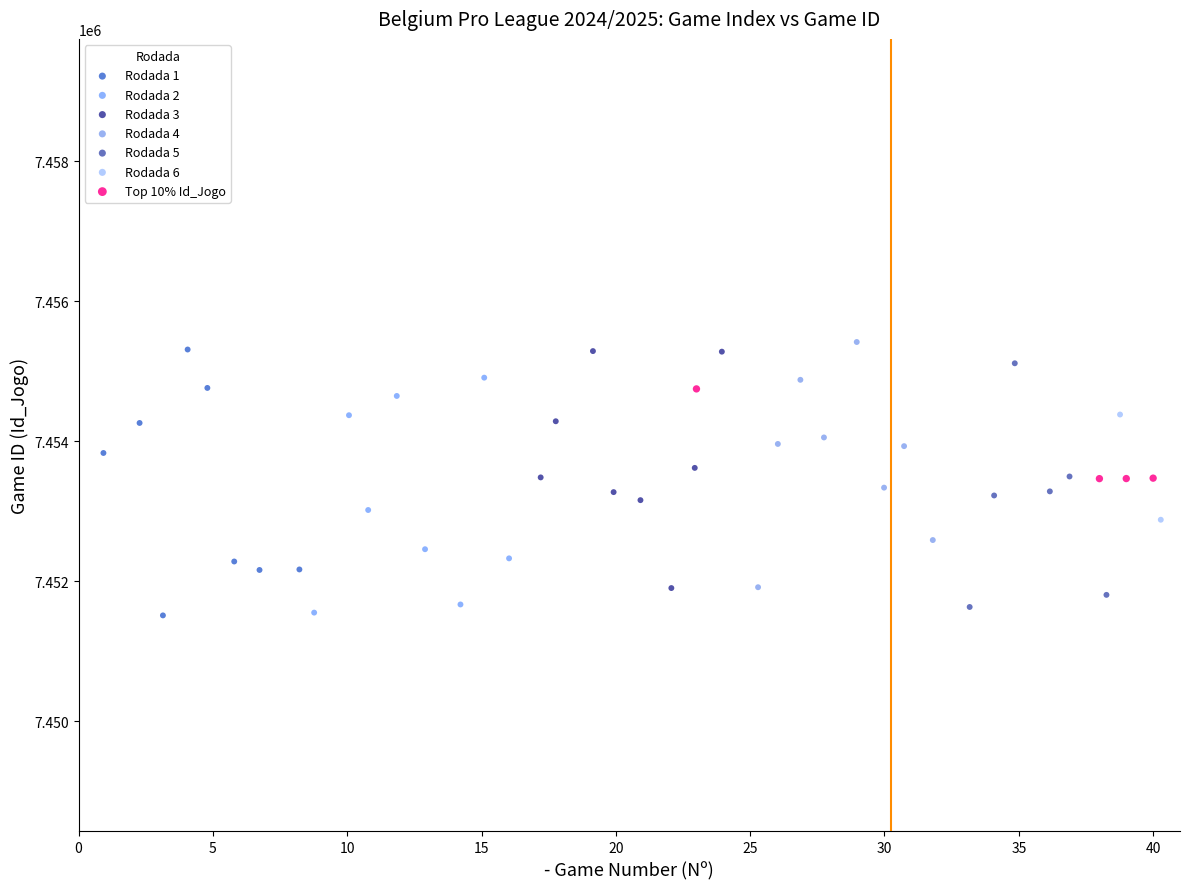

What are all the series names shown in the legend?

Rodada 1, Rodada 2, Rodada 3, Rodada 4, Rodada 5, Rodada 6, Top 10% Id_Jogo